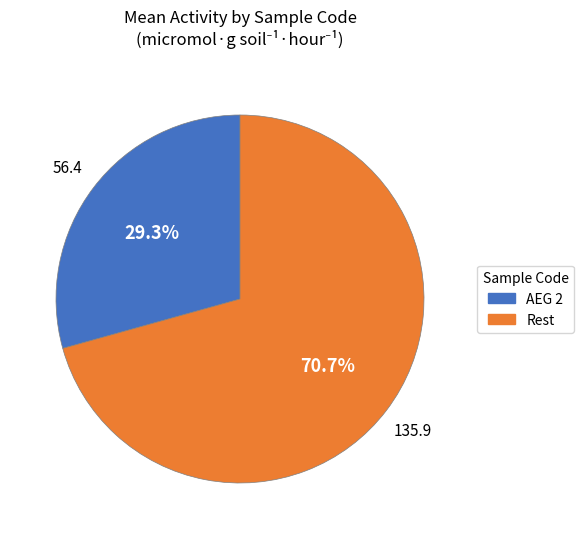

Does any single category account for the majority?

Yes